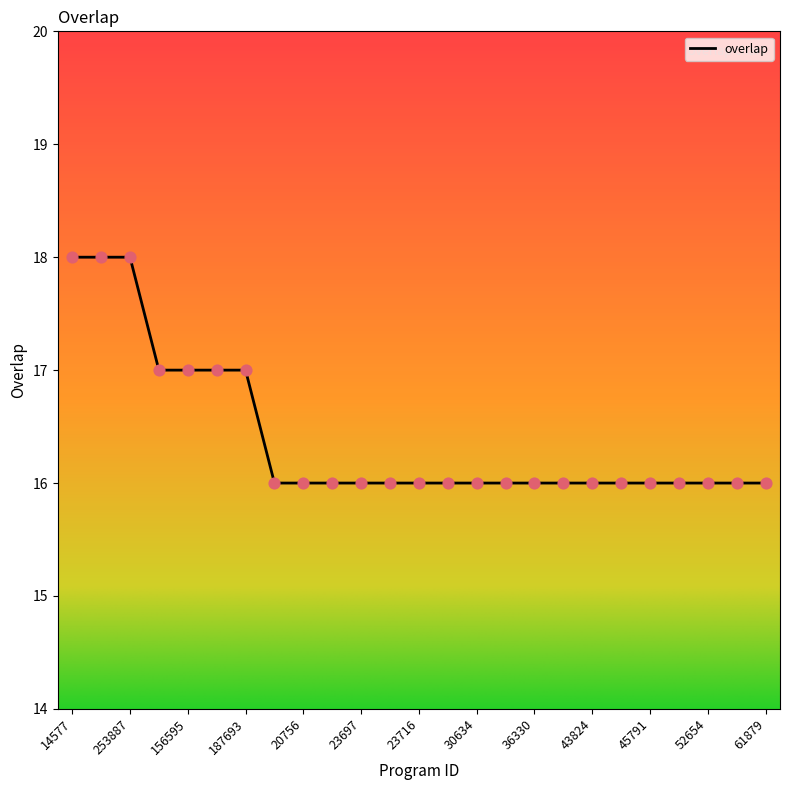

What is the greatest value displayed?

18